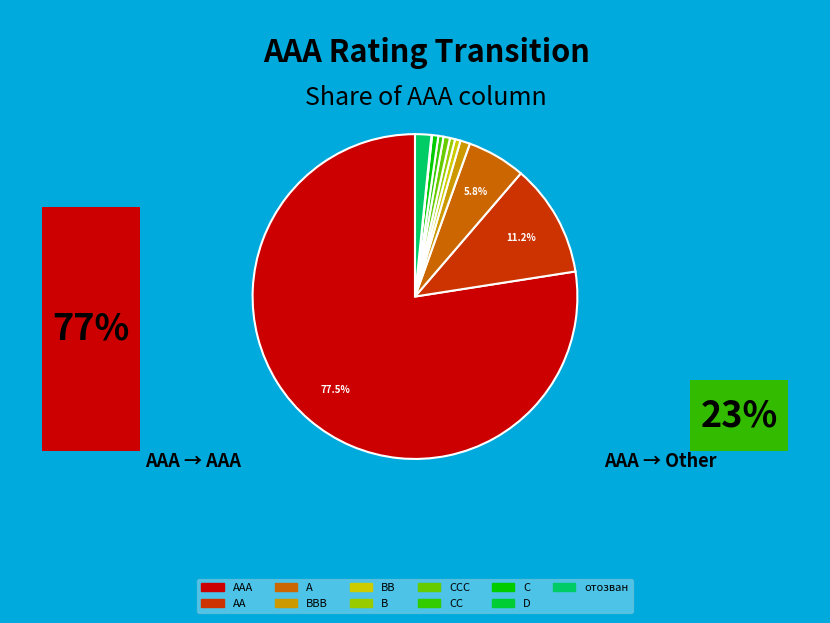

What percentage is the B slice, to the nearest percent?

1%